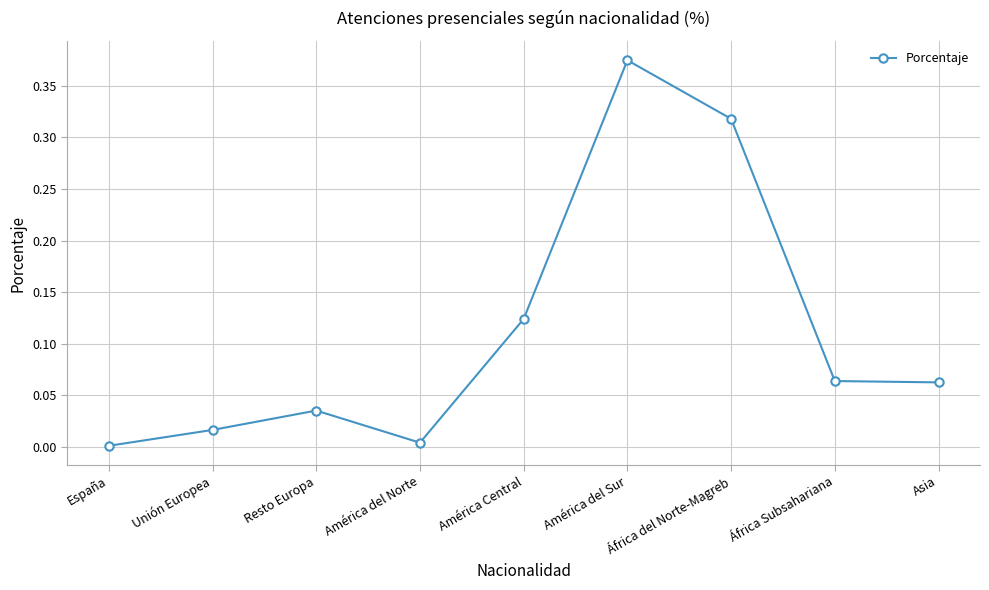

What is the sum of all values?

1.0